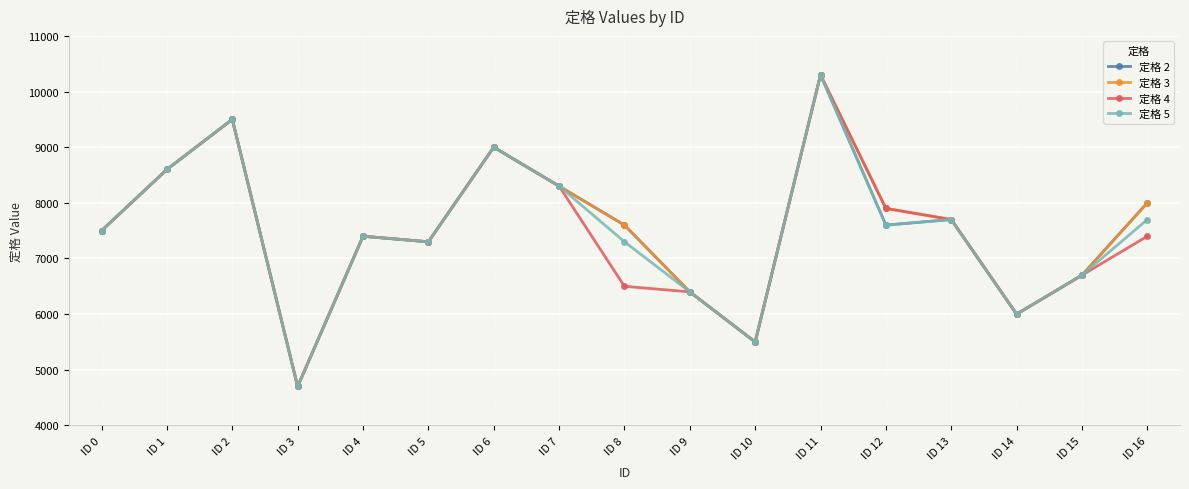

How many lines are shown in the chart?

4